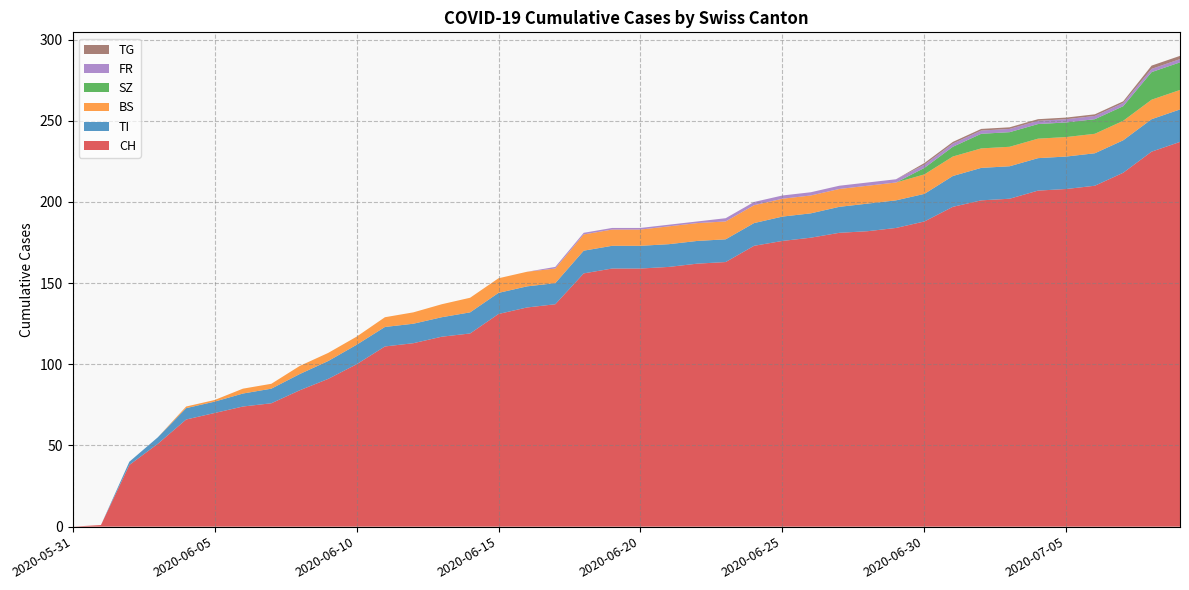

Reading left to right, transcribe all the data shown in this chart.

CH: 0	1	38	51	66	70	74	76	84	91	100	111	113	117	119	131	135	137	156	159	159	160	162	163	173	176	178	181	182	184	188	197	201	202	207	208	210	218	231	237
TI: 0	0	2	4	7	7	8	9	10	11	12	12	12	12	13	13	13	13	14	14	14	14	14	14	14	15	15	16	17	17	17	19	20	20	20	20	20	20	20	20
BS: 0	0	0	0	1	1	3	3	5	5	5	6	7	8	9	9	9	9	10	10	10	11	11	11	11	11	11	11	11	11	12	12	12	12	12	12	12	12	12	12
SZ: 0	0	0	0	0	0	0	0	0	0	0	0	0	0	0	0	0	0	0	0	0	0	0	0	0	0	0	0	0	0	4	6	9	9	9	9	9	9	17	17
FR: 0	0	0	0	0	0	0	0	0	0	0	0	0	0	0	0	0	1	1	1	1	1	1	2	2	2	2	2	2	2	2	2	2	2	2	2	2	2	2	2
TG: 0	0	0	0	0	0	0	0	0	0	0	0	0	0	0	0	0	0	0	0	0	0	0	0	0	0	0	0	0	0	1	1	1	1	1	1	1	1	2	2